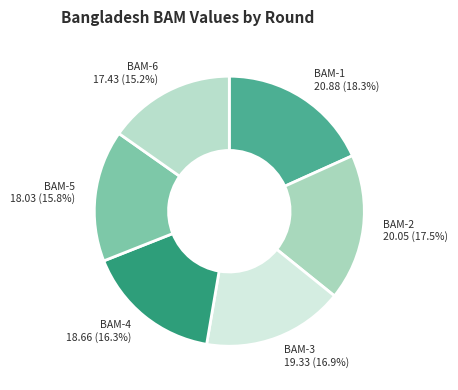

What portion of the pie excludes BAM-1?

81.7%